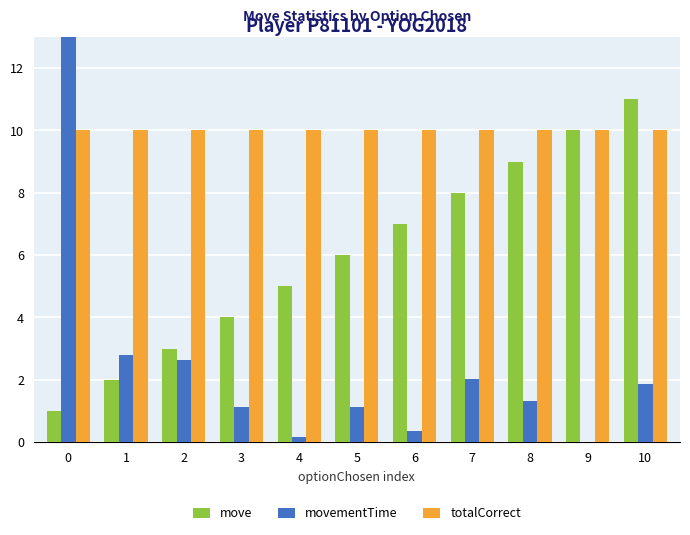

True or false: move has a value of 10.0 at 9.

True